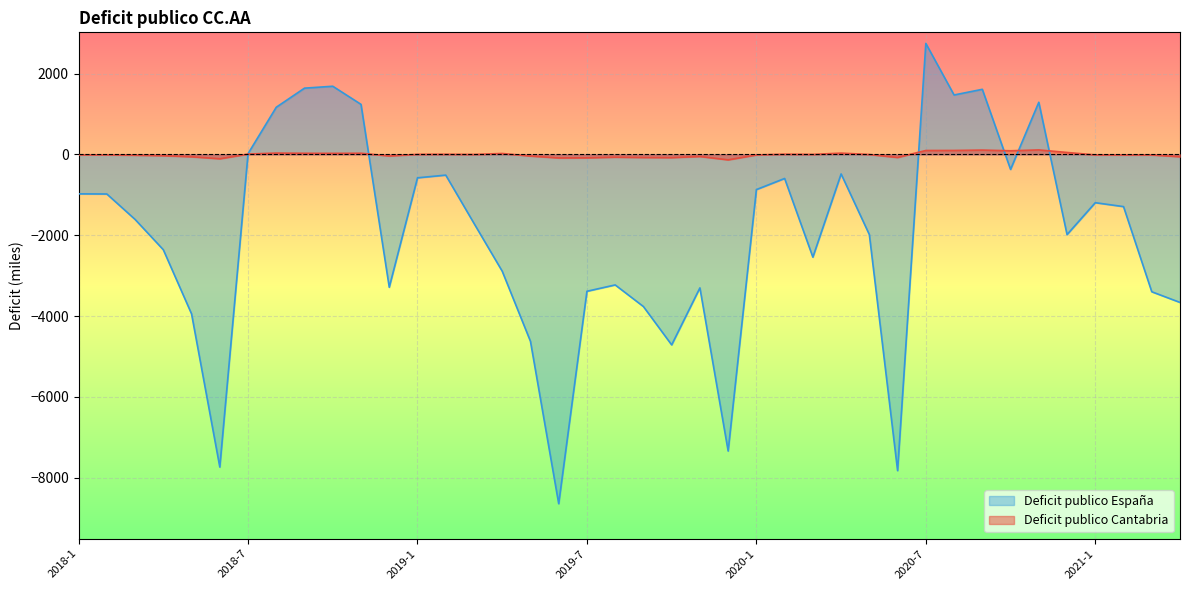

What is the label of the 16th point from the left?

2019-4